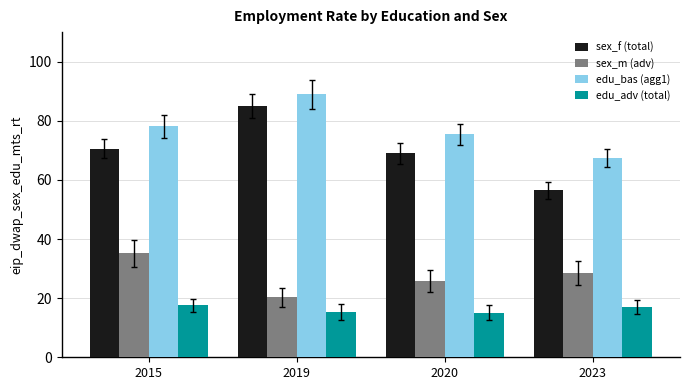

What is the minimum value for sex_f (total)?

56.5